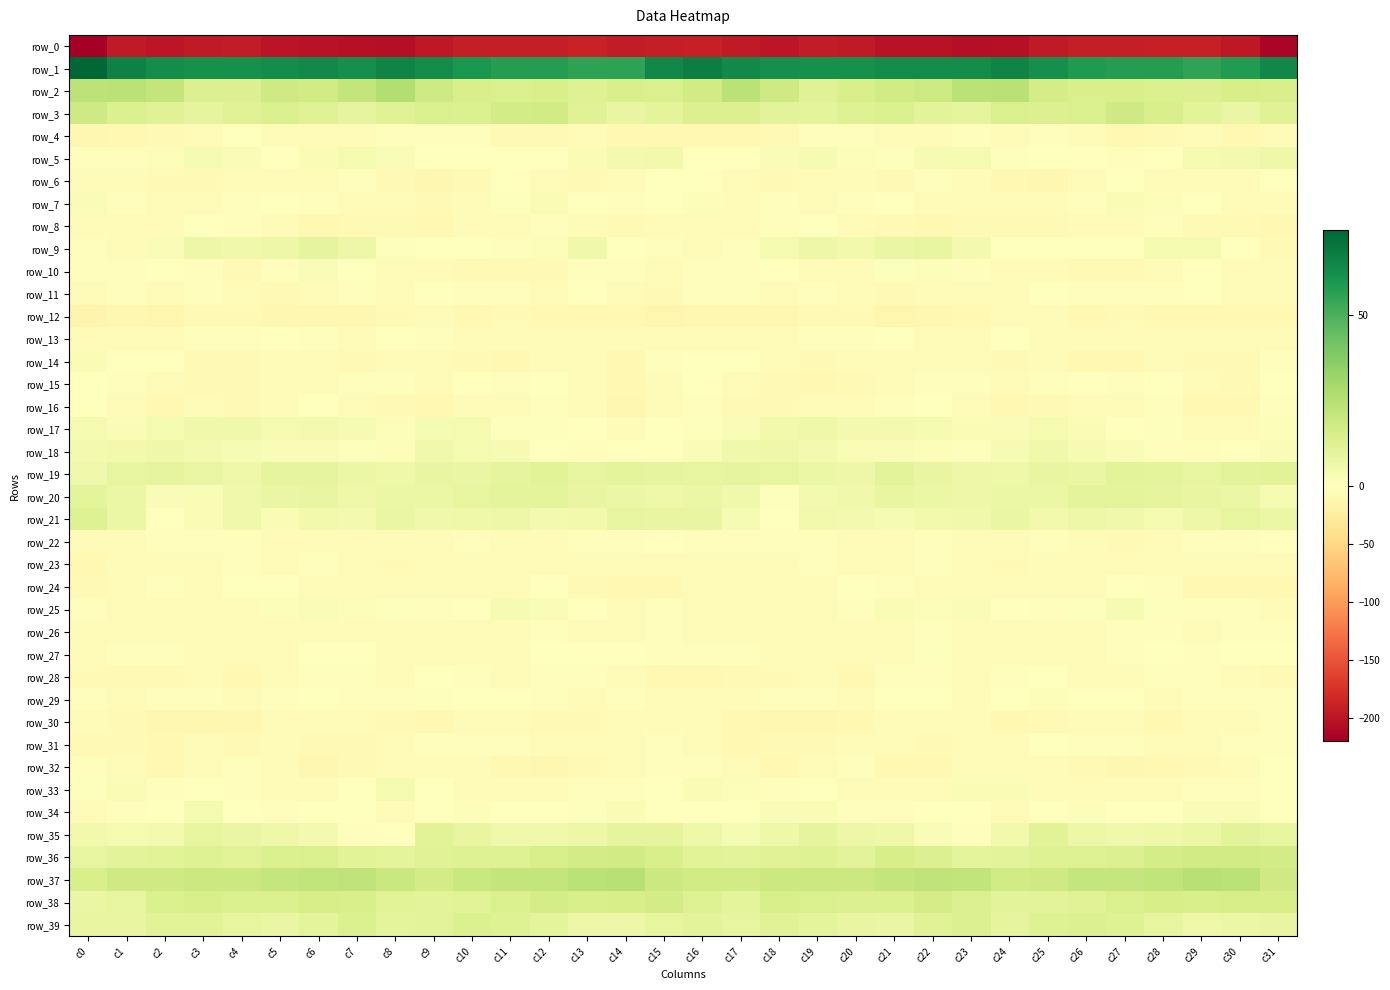

What is the difference between the maximum and minimum values in the row_35 series?

14.0